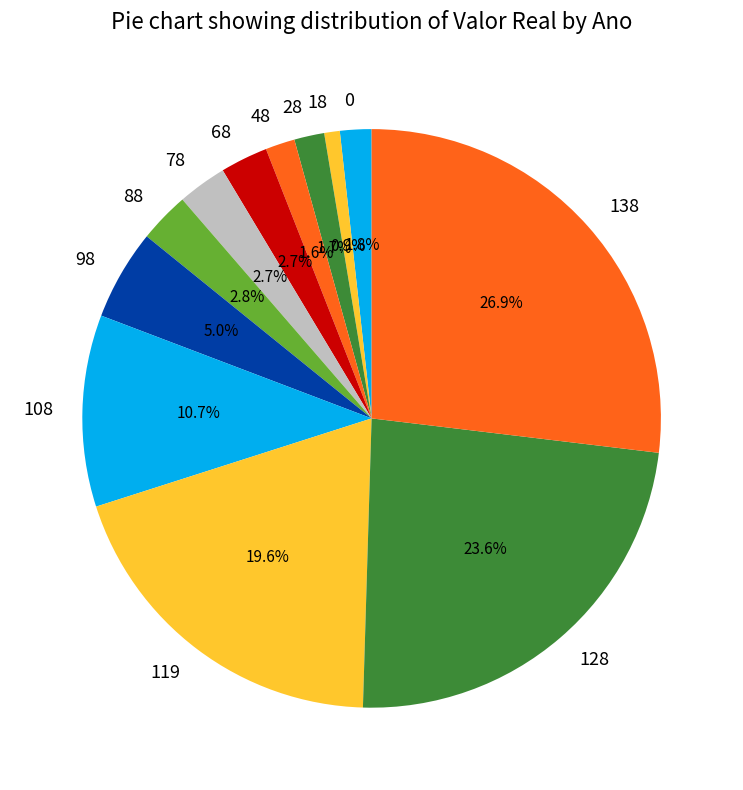

True or false: 18 accounts for 1% of the total.

True